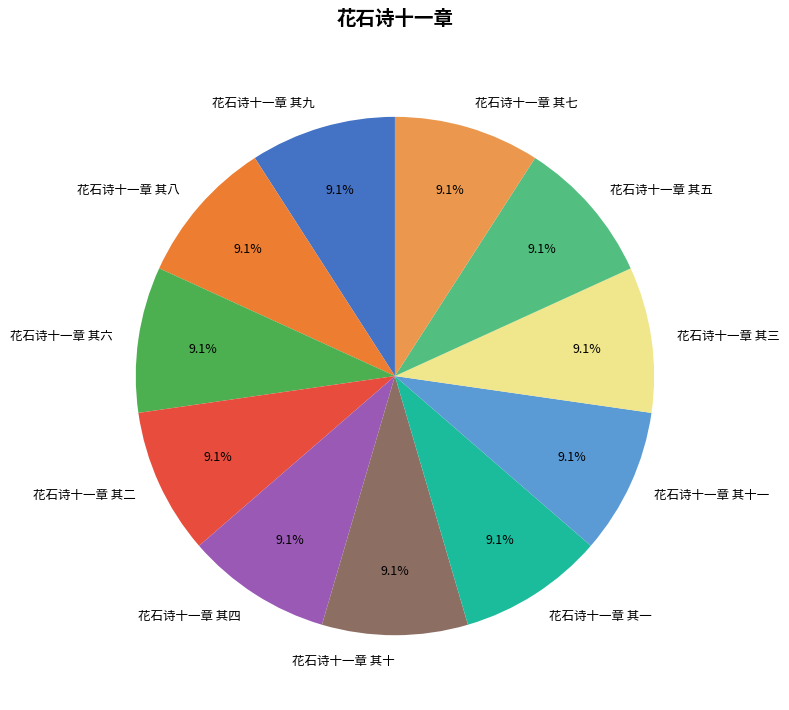

How many slices are in this pie chart?

11